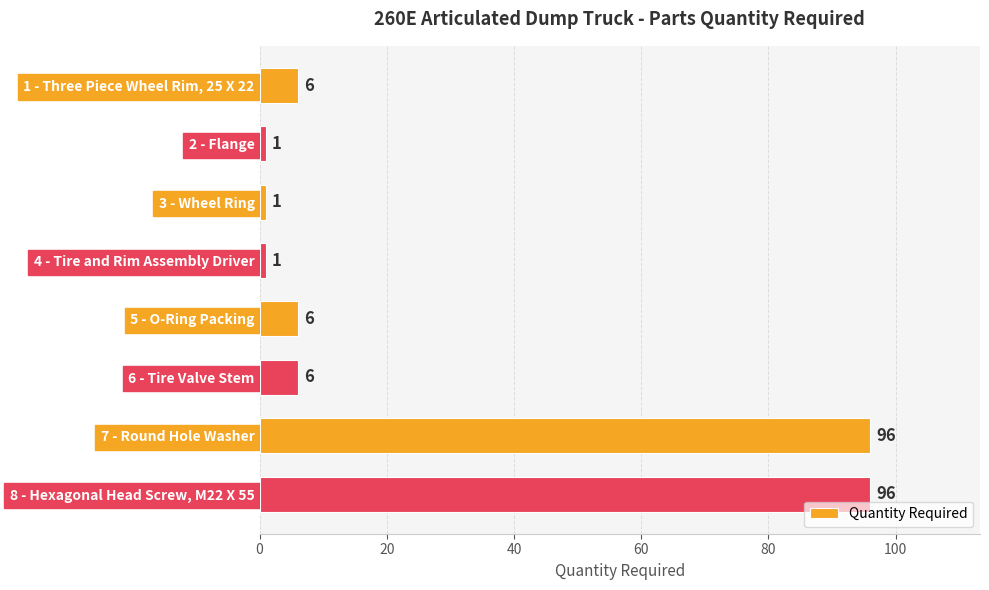

What is the ratio of the value at 4 - Tire and Rim Assembly Driver to the value at 3 - Wheel Ring?

1.0